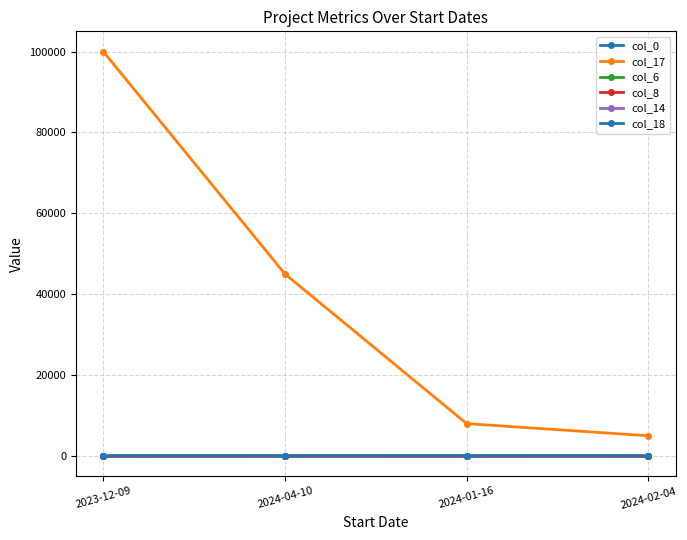

True or false: col_18 and col_8 intersect in this chart.

False